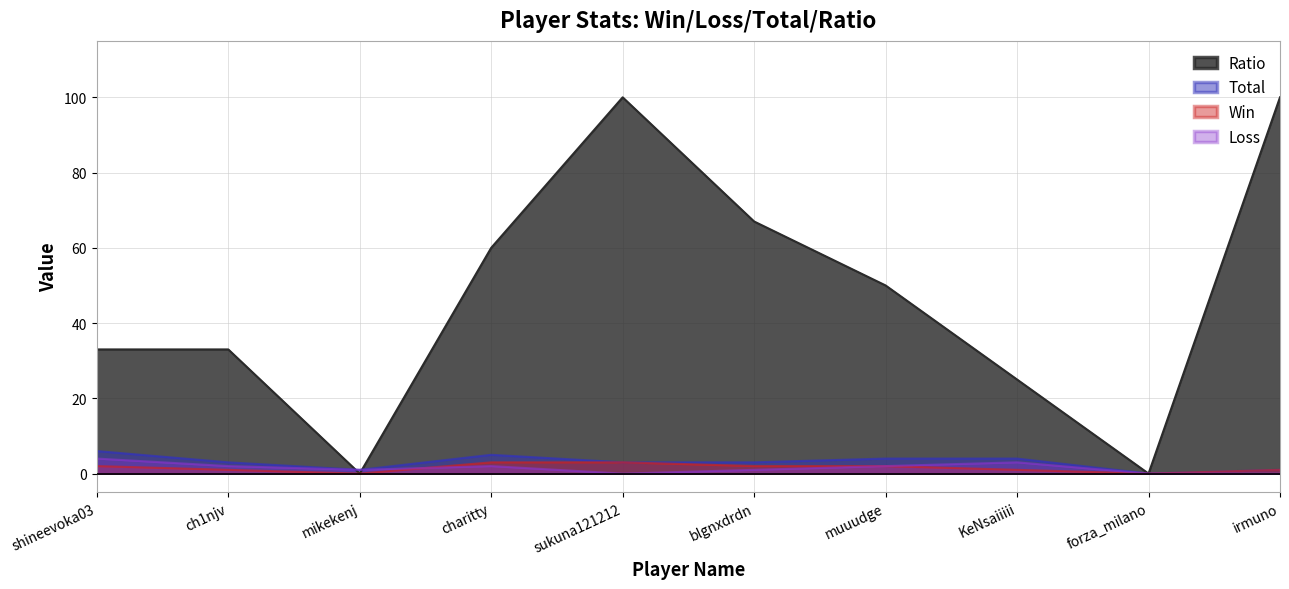

True or false: Loss has more than 1 interior local peaks.

True